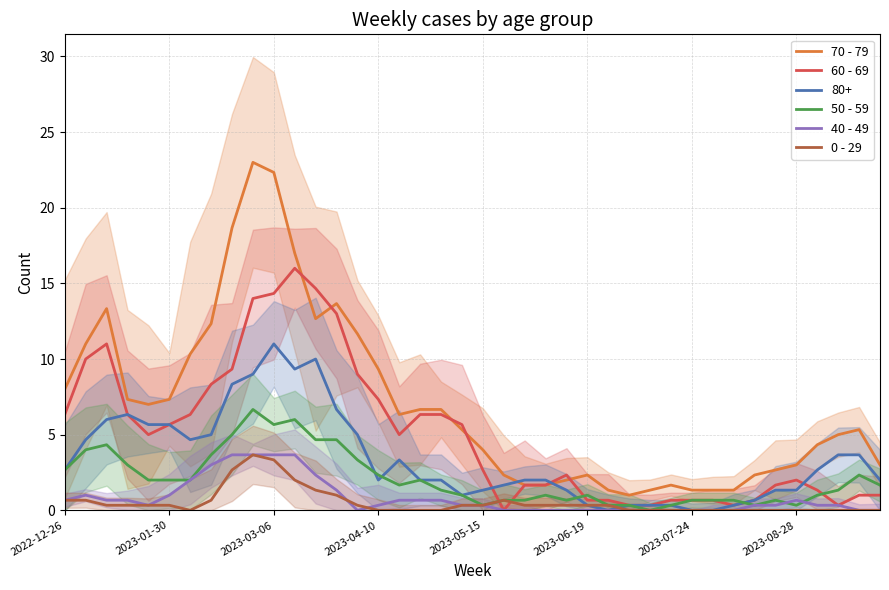

How many interior local peaks does the 60 - 69 series have?

4